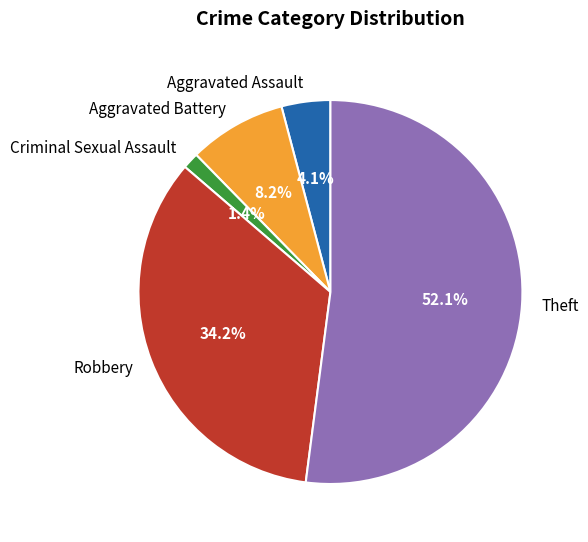

Between Robbery and Aggravated Assault, which is larger?

Robbery